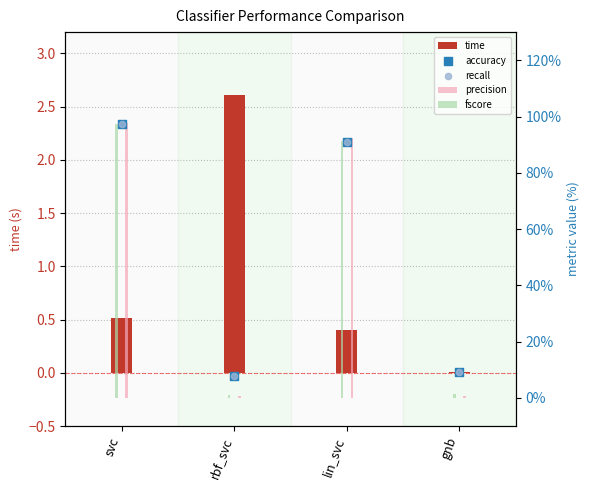

At how many categories does at least one series exceed 0?

4